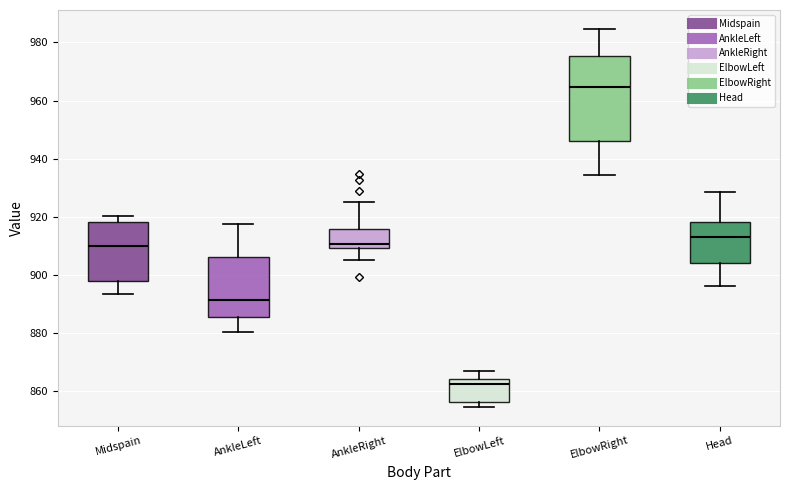

Which box has the lowest median line?

ElbowLeft